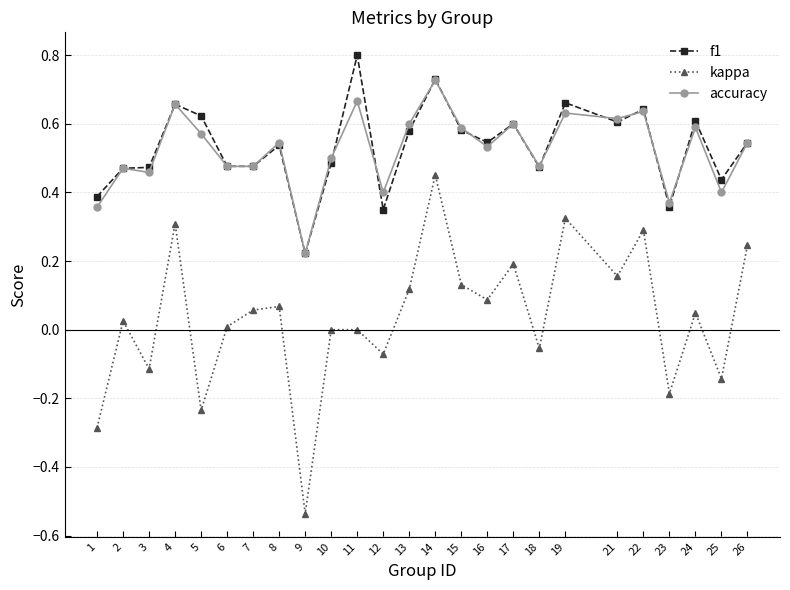

Where is the first local maximum for kappa?

2